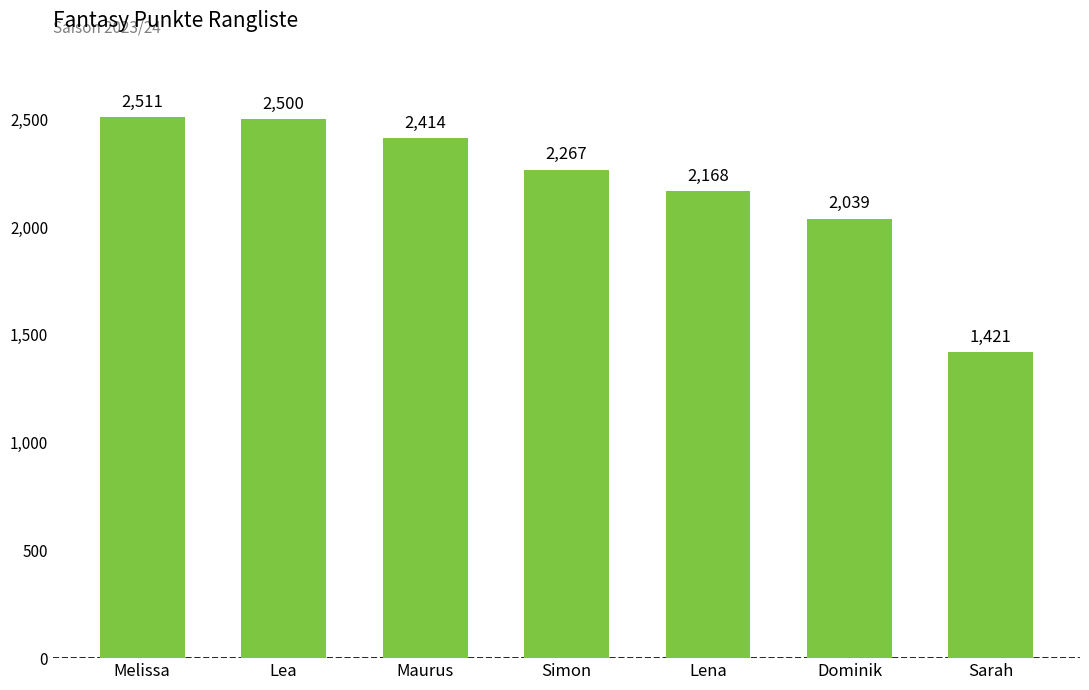

What is the label of the 1st bar from the left?

Melissa